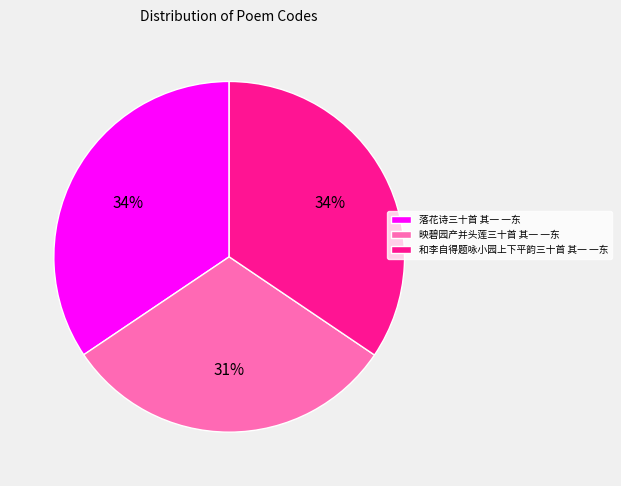

Does 和李自得题咏小园上下平韵三十首 其一 一东 account for over 50% of the chart?

No